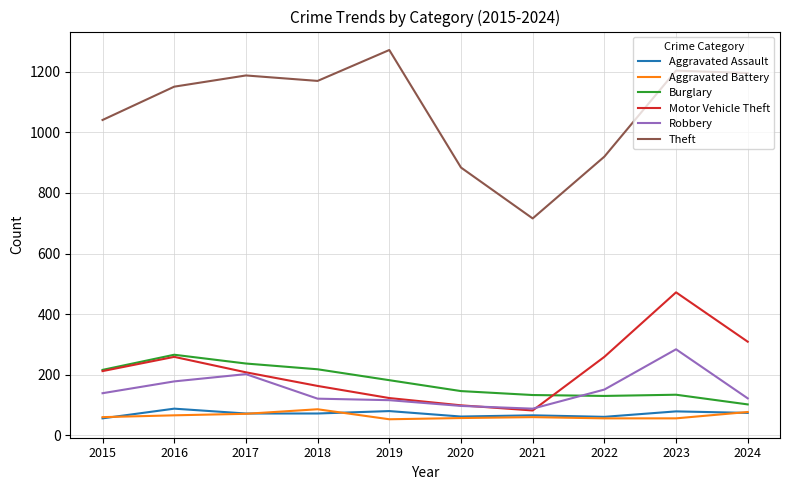

At how many categories does at least one series exceed 977?

7